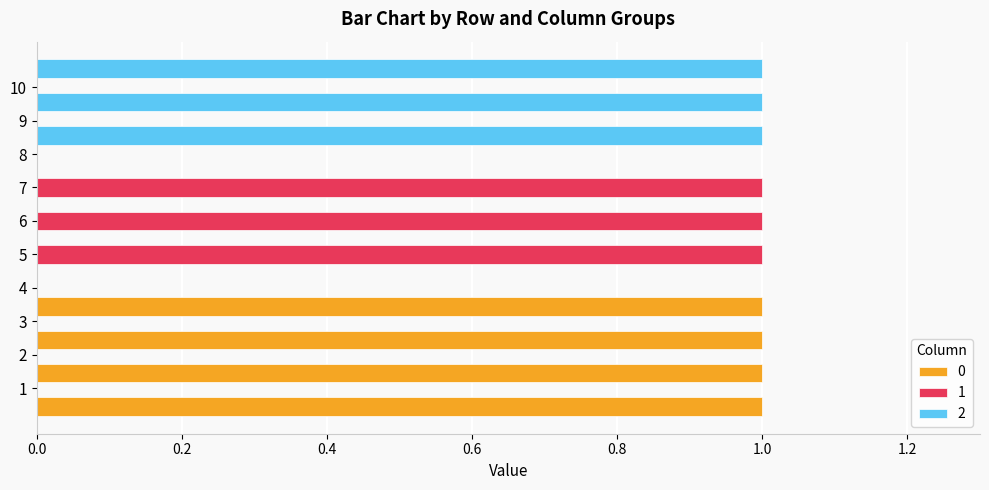

What is the value of the 0 bar at the 2nd from the left?

1